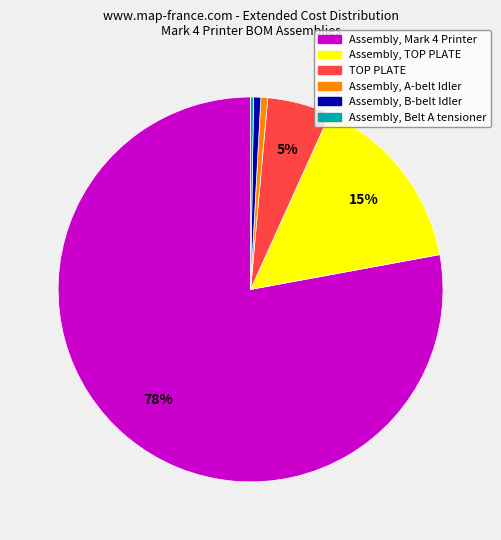

To the nearest percent, what is the average slice percentage?

17%